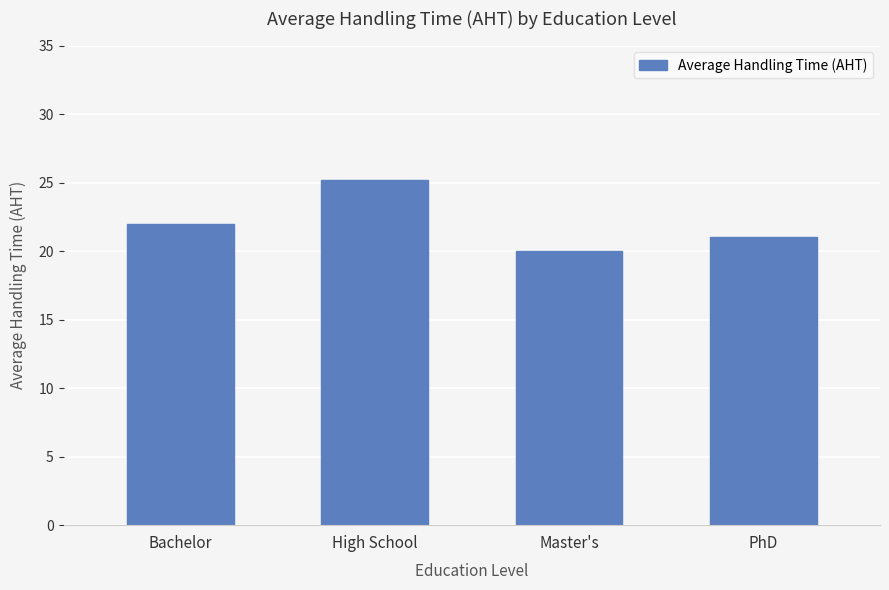

Are the bars grouped side by side (vs. stacked)?

No